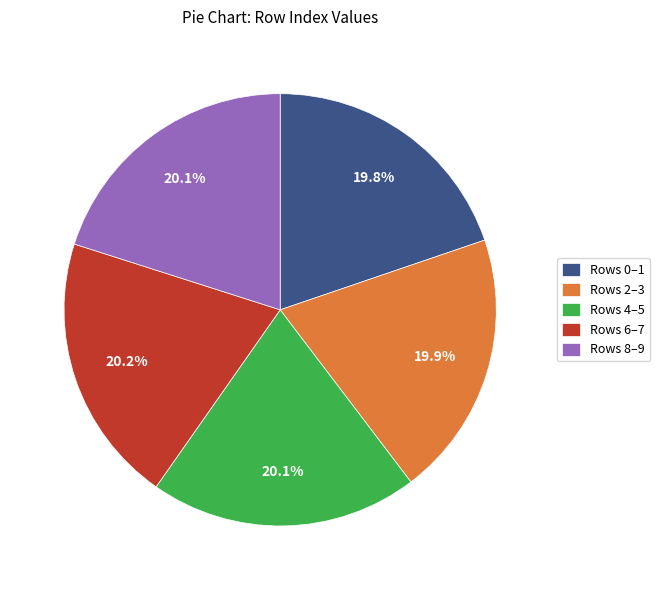

Does Rows 2–3 represent more than half of the total?

No